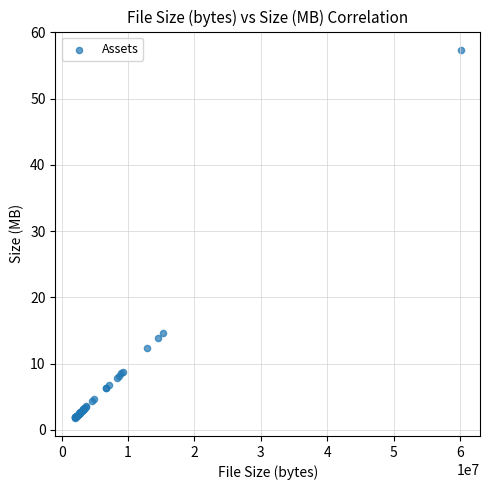

What Y value in the scatter plot is closest to 29?

14.6